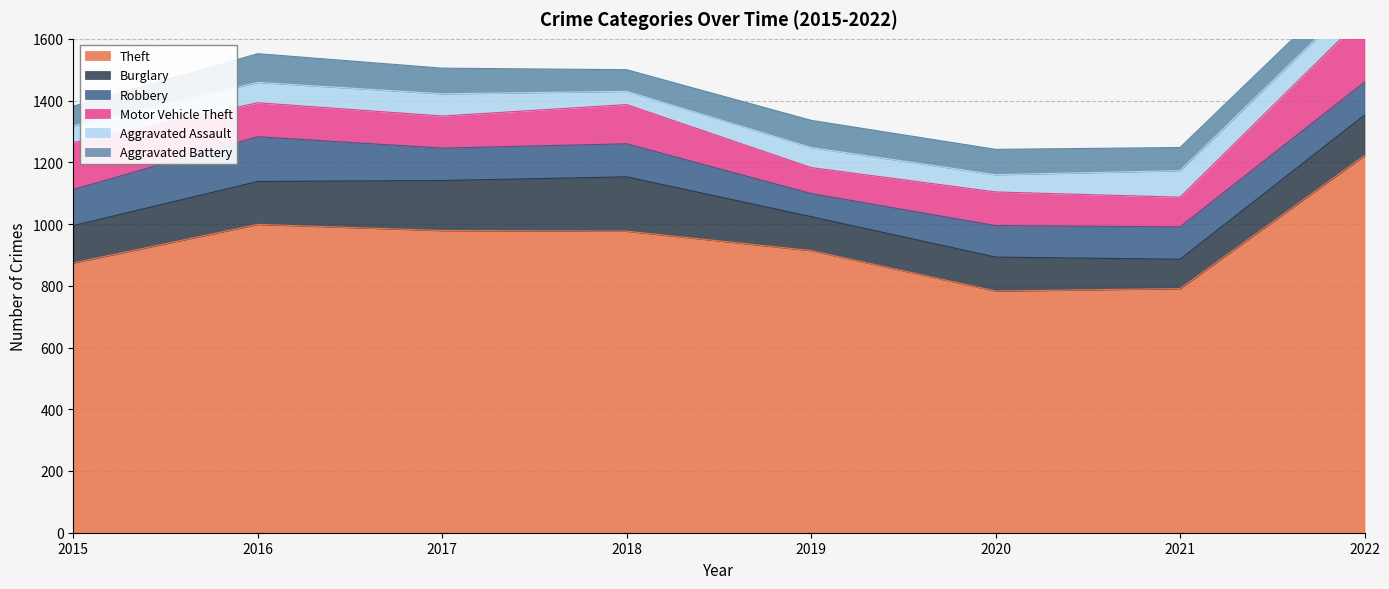

How many interior local peaks does the Aggravated Battery series have?

2